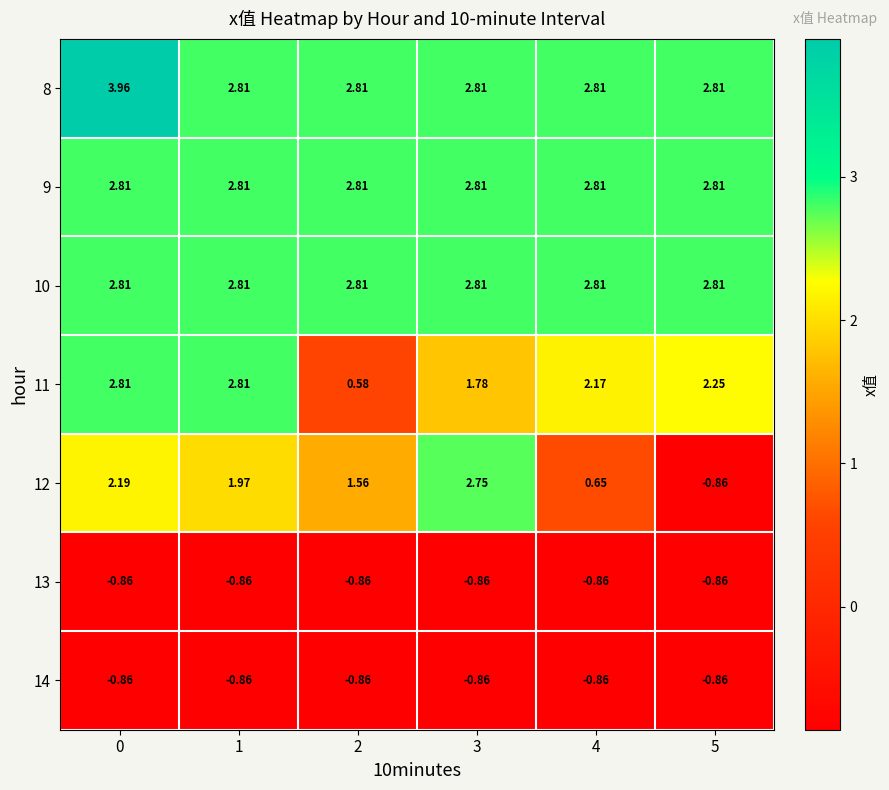

Is the value of 14 at 0 greater than the value of 10 at 1?

No